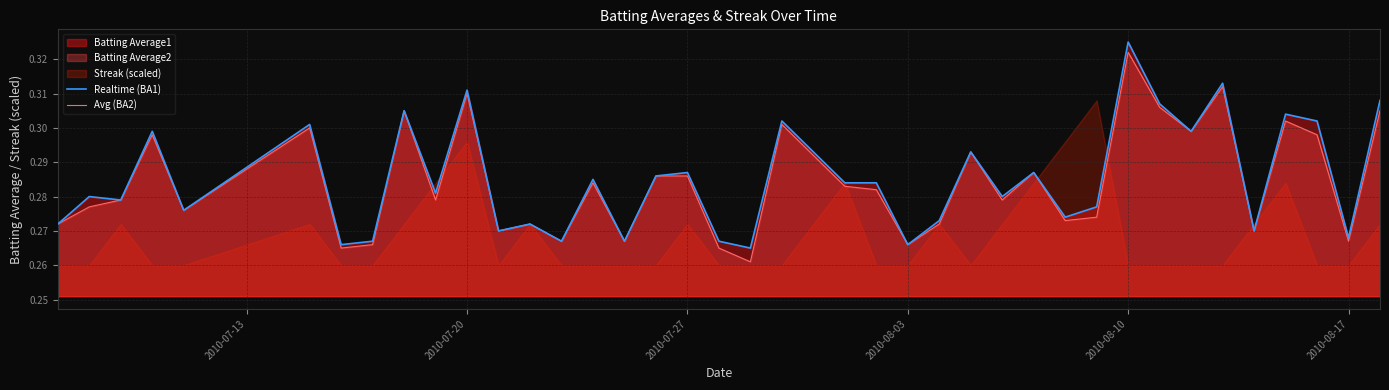

At which label does Realtime (BA1) reach its peak?

2010-08-10